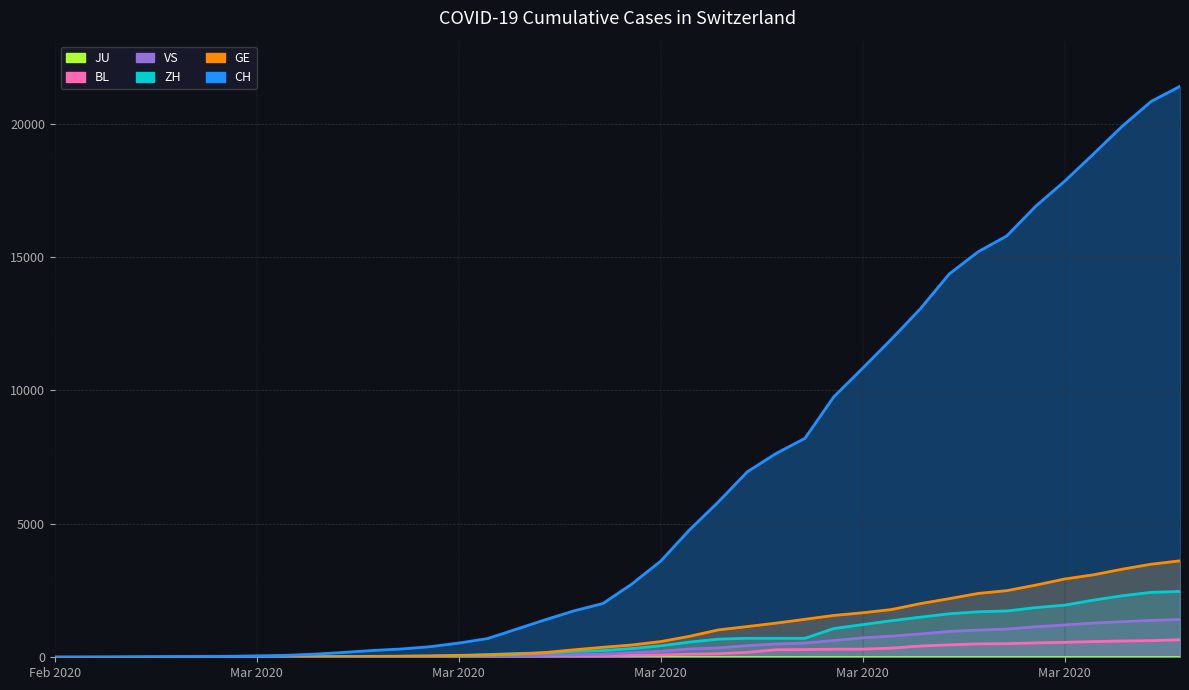

What is the label of the 7th point from the left?

2020-03-02